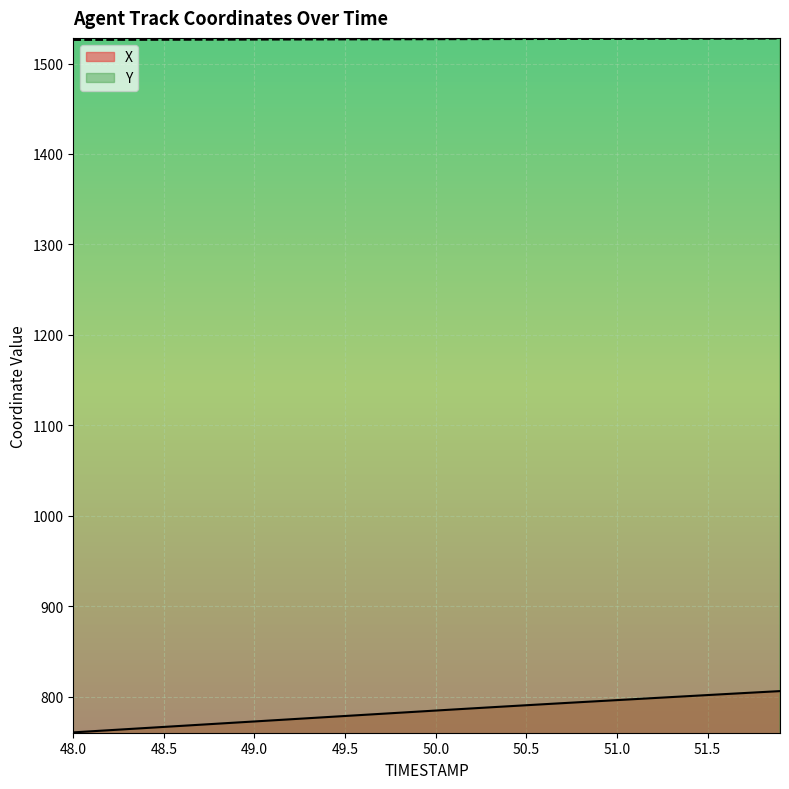

What is the difference between the maximum and minimum values in the Y series?

1.5